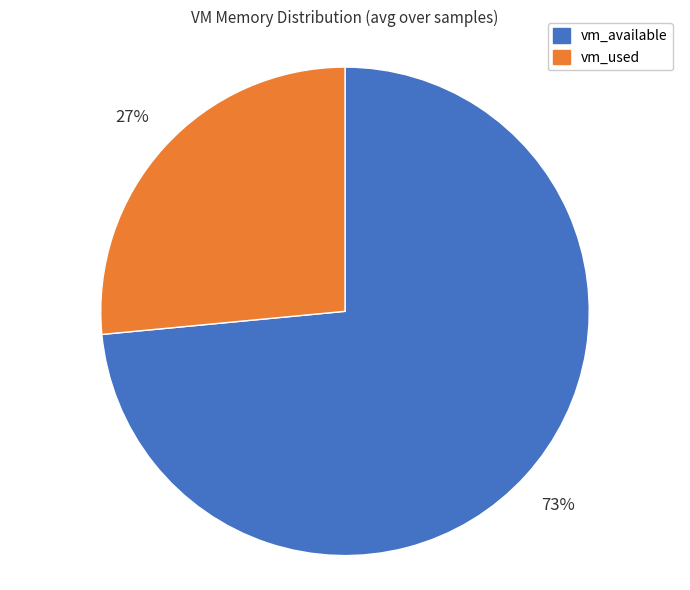

Count the number of slices in the pie.

2